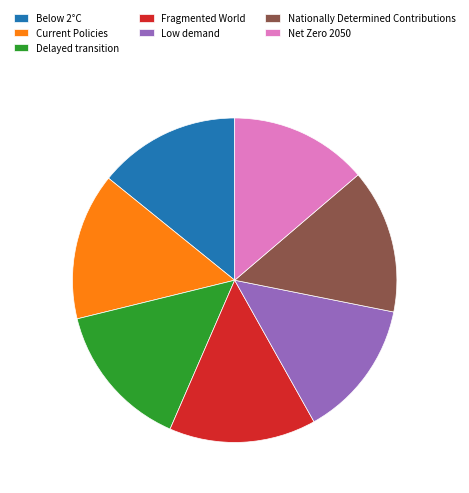

Is there a majority slice in this chart?

No